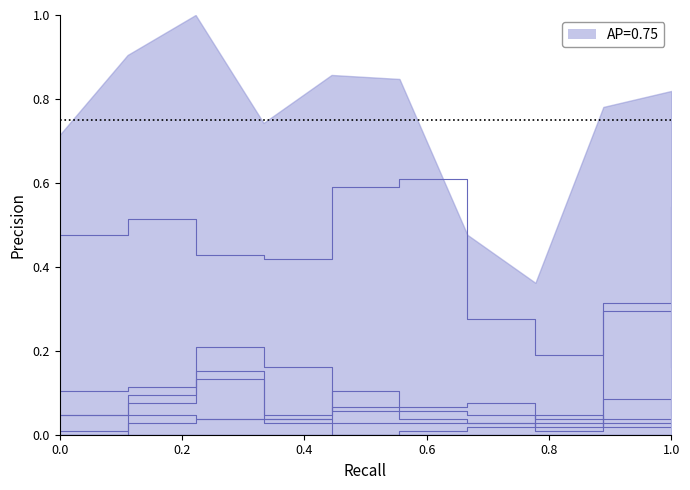

Does the chart display data point markers on the line(s)?

No